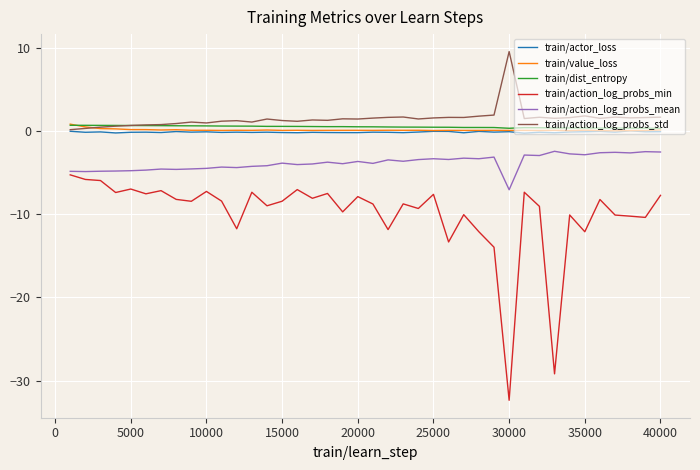

What are all the series names shown in the legend?

train/actor_loss, train/value_loss, train/dist_entropy, train/action_log_probs_min, train/action_log_probs_mean, train/action_log_probs_std